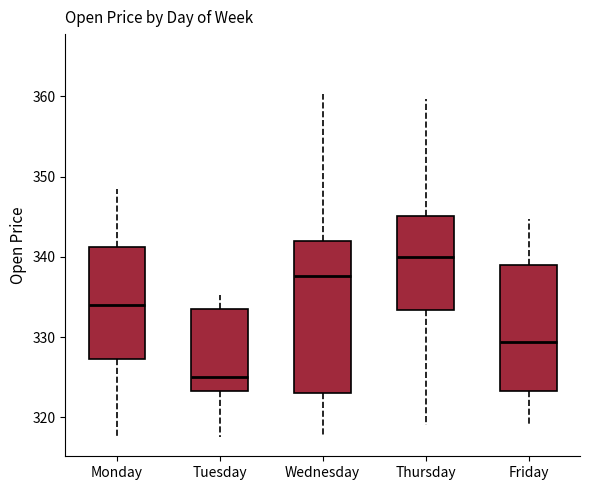

Comparing the boxes themselves (not the whiskers), which one is the tallest?

Wednesday